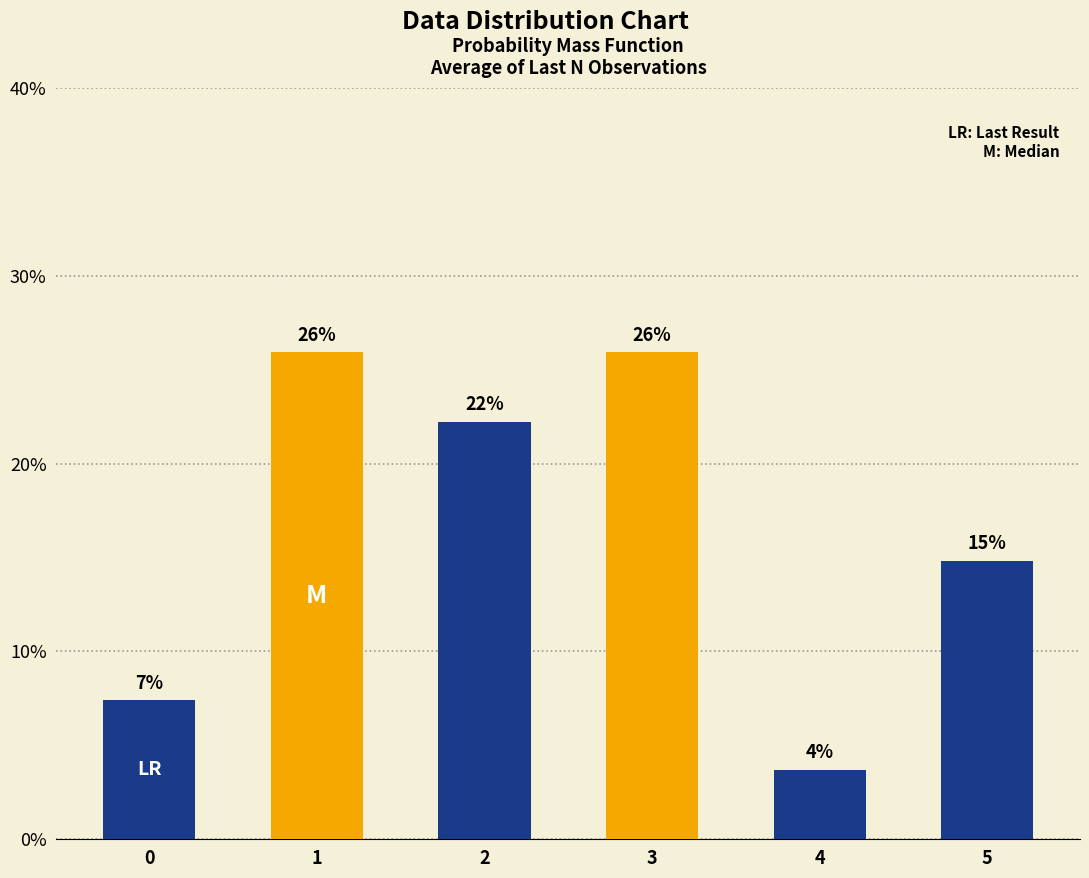

What is the difference between the maximum and minimum values?

22.2